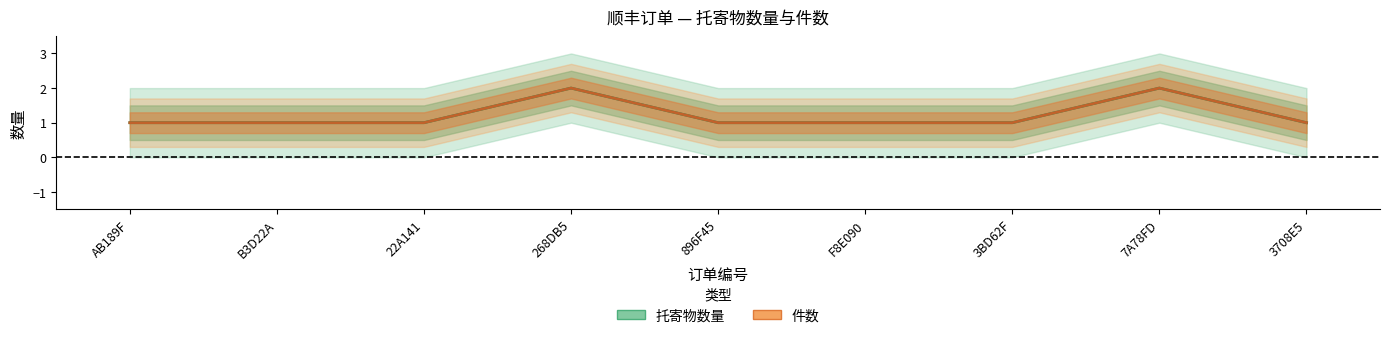

What is the value of the 件数 point at the 9th from the left?

1